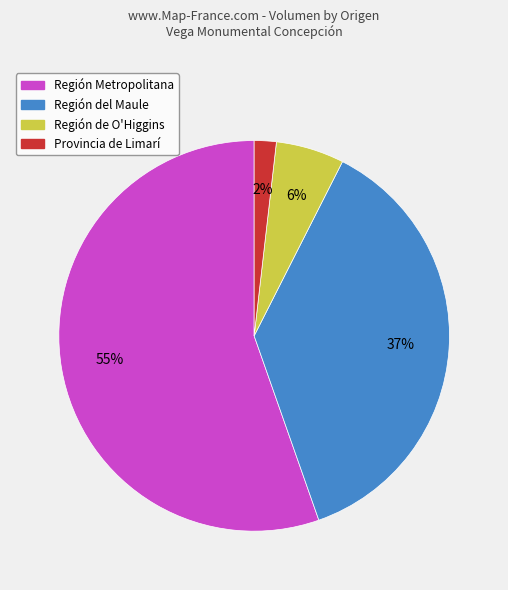

To the nearest percent, what percentage of the pie is Provincia de Limarí?

2%